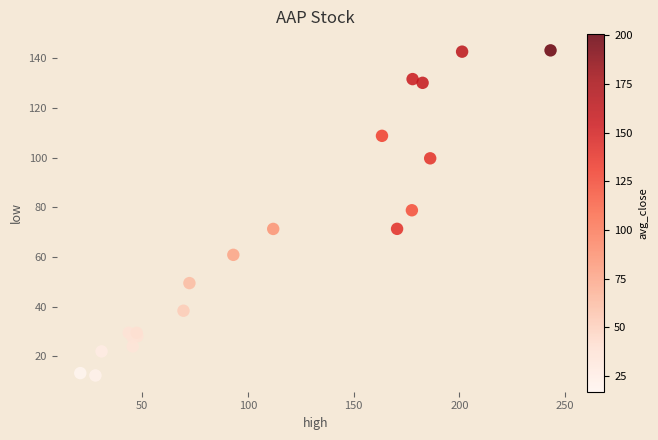

What Y value in the scatter plot is closest to 77?

78.8